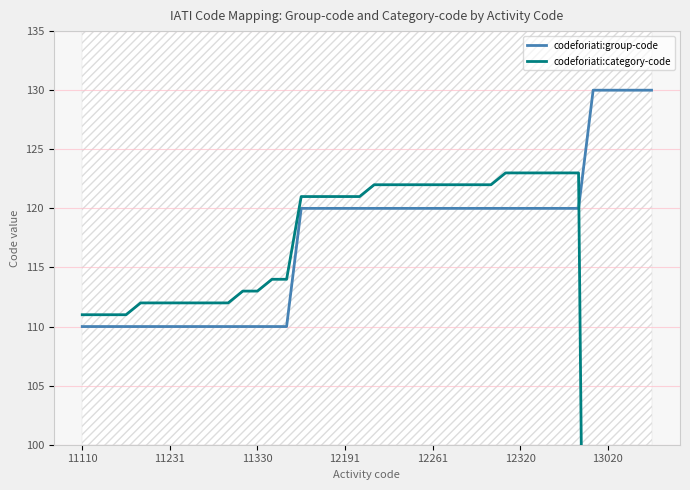

How many values in codeforiati:category-code are above zero?

35